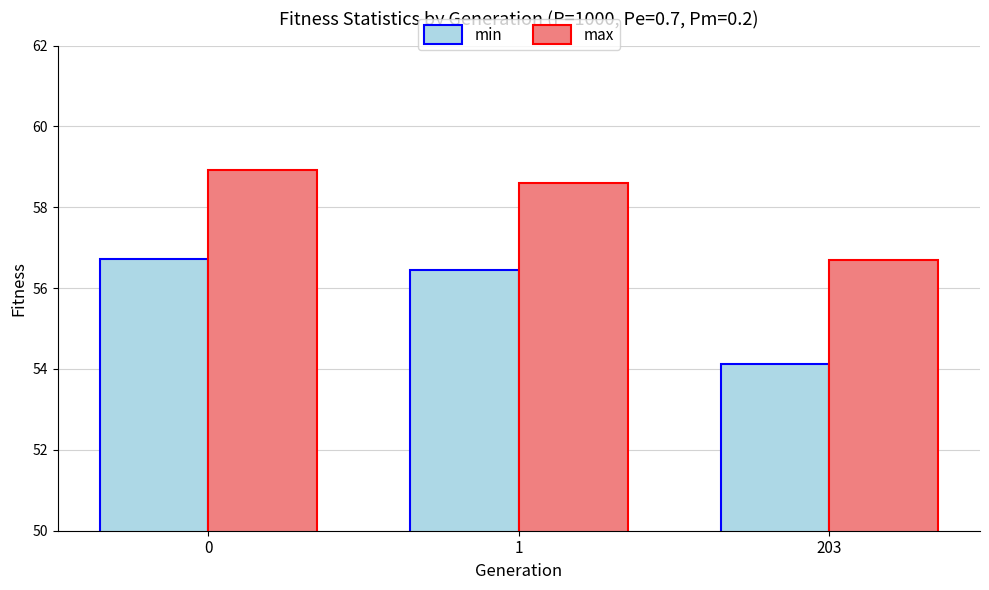

True or false: min has a value of 14.2 at 1.

False